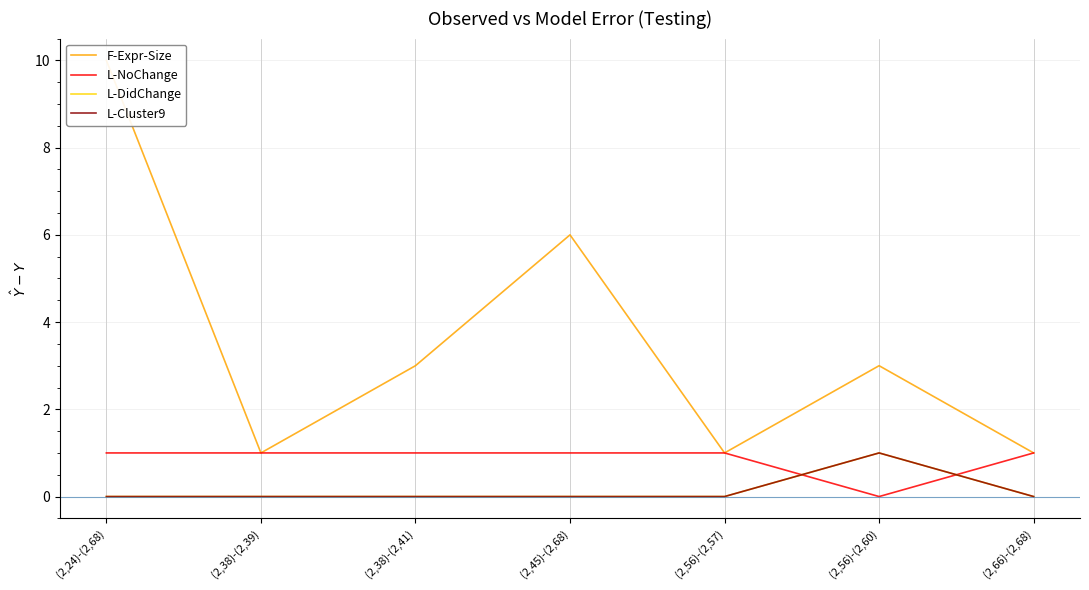

What is the difference between the maximum and minimum values in the L-NoChange series?

1